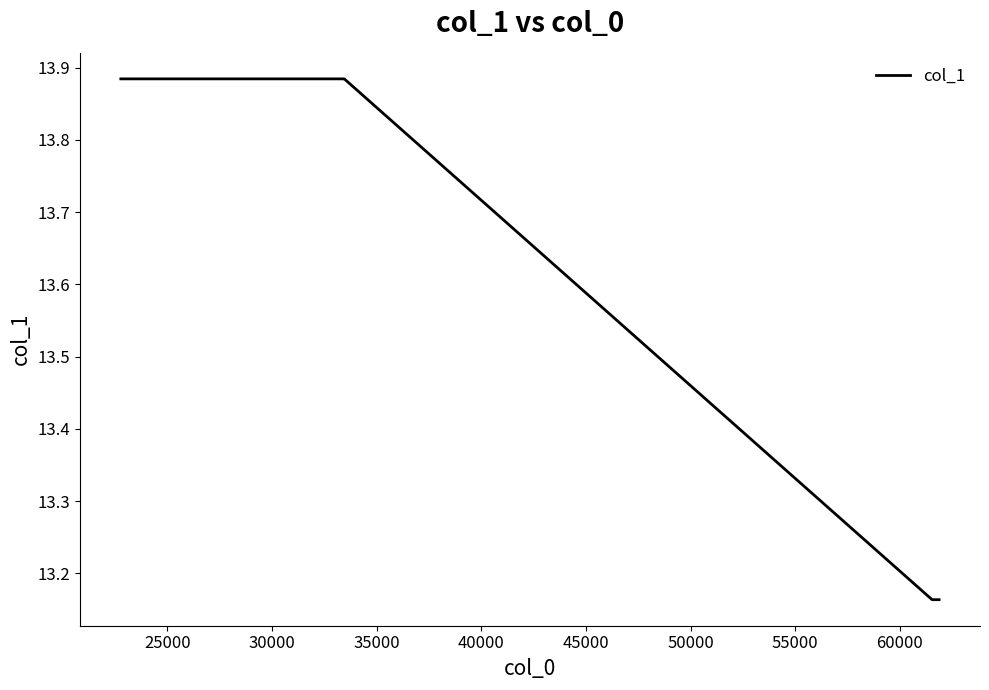

True or false: there are more than 1 points higher than both neighbors.

False